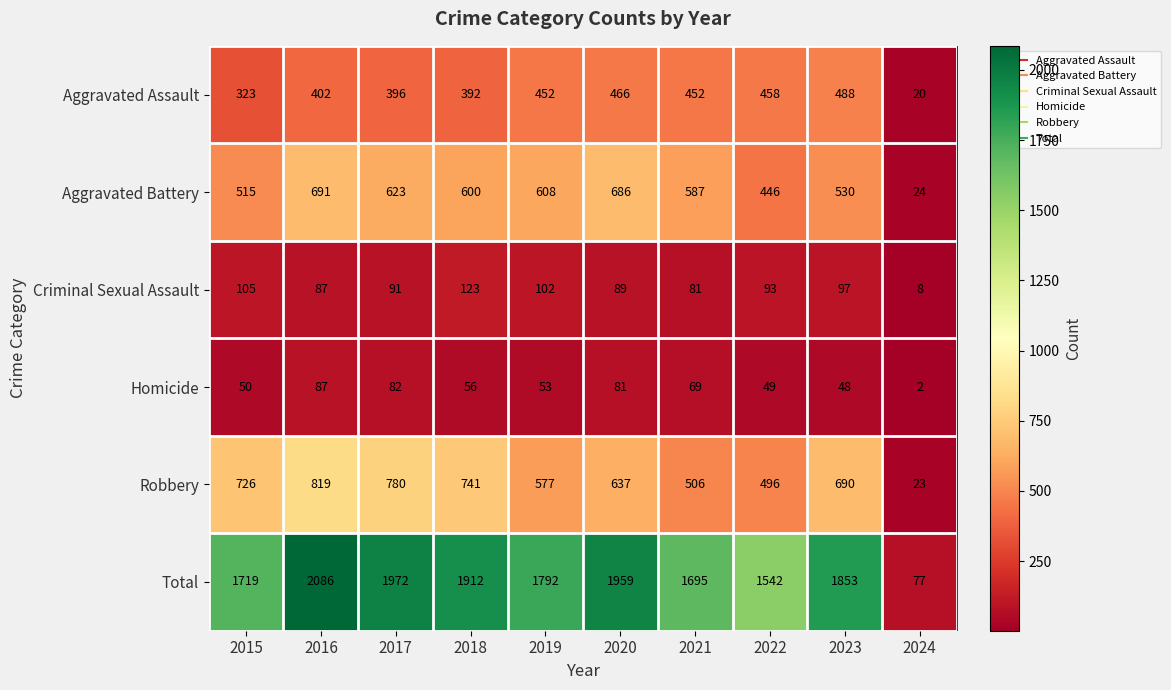

What is the smallest value displayed?

2